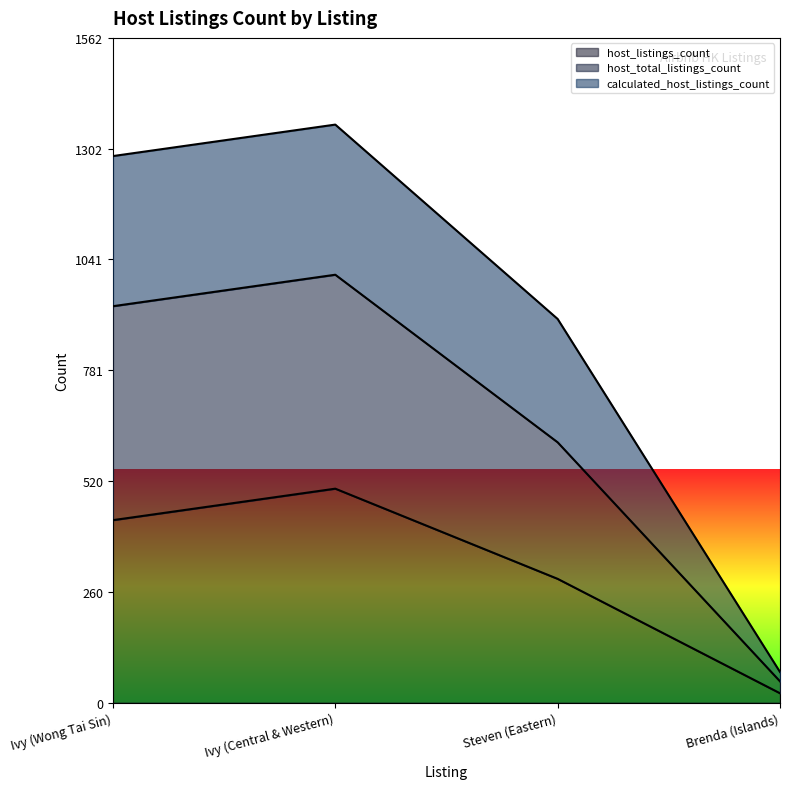

At which category does the chart reach its peak across all series?

Ivy (Central & Western)